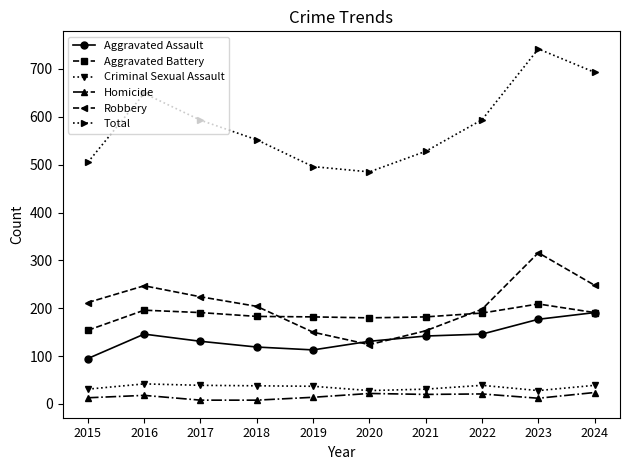

The value of Robbery at 2015 is 212. True or false?

True